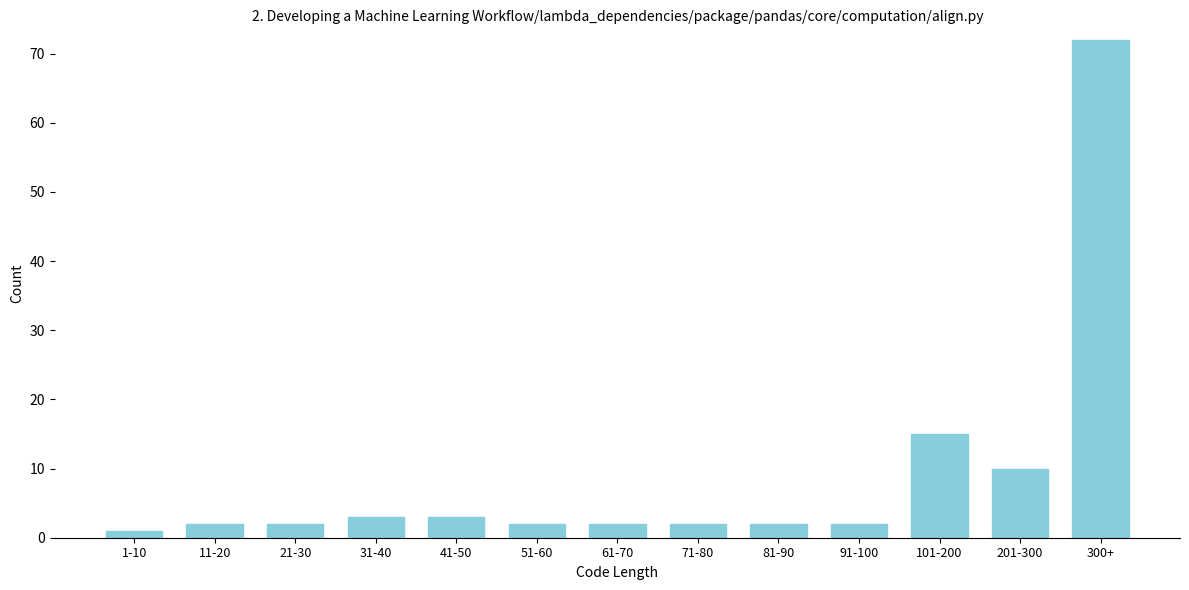

Reading left to right, what are all the values shown in this chart?

1	2	2	3	3	2	2	2	2	2	15	10	72